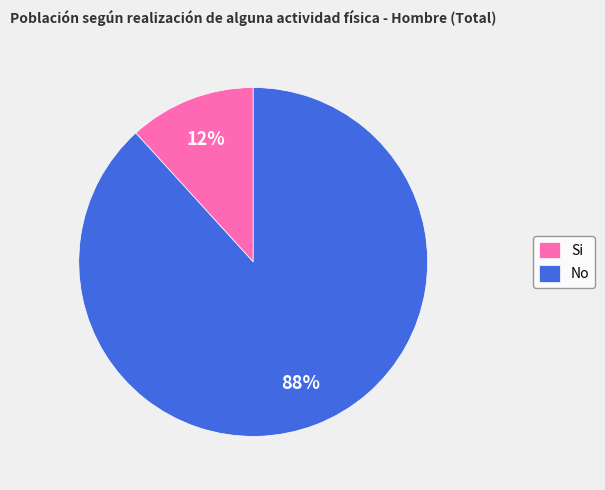

Does No represent more than half of the total?

Yes